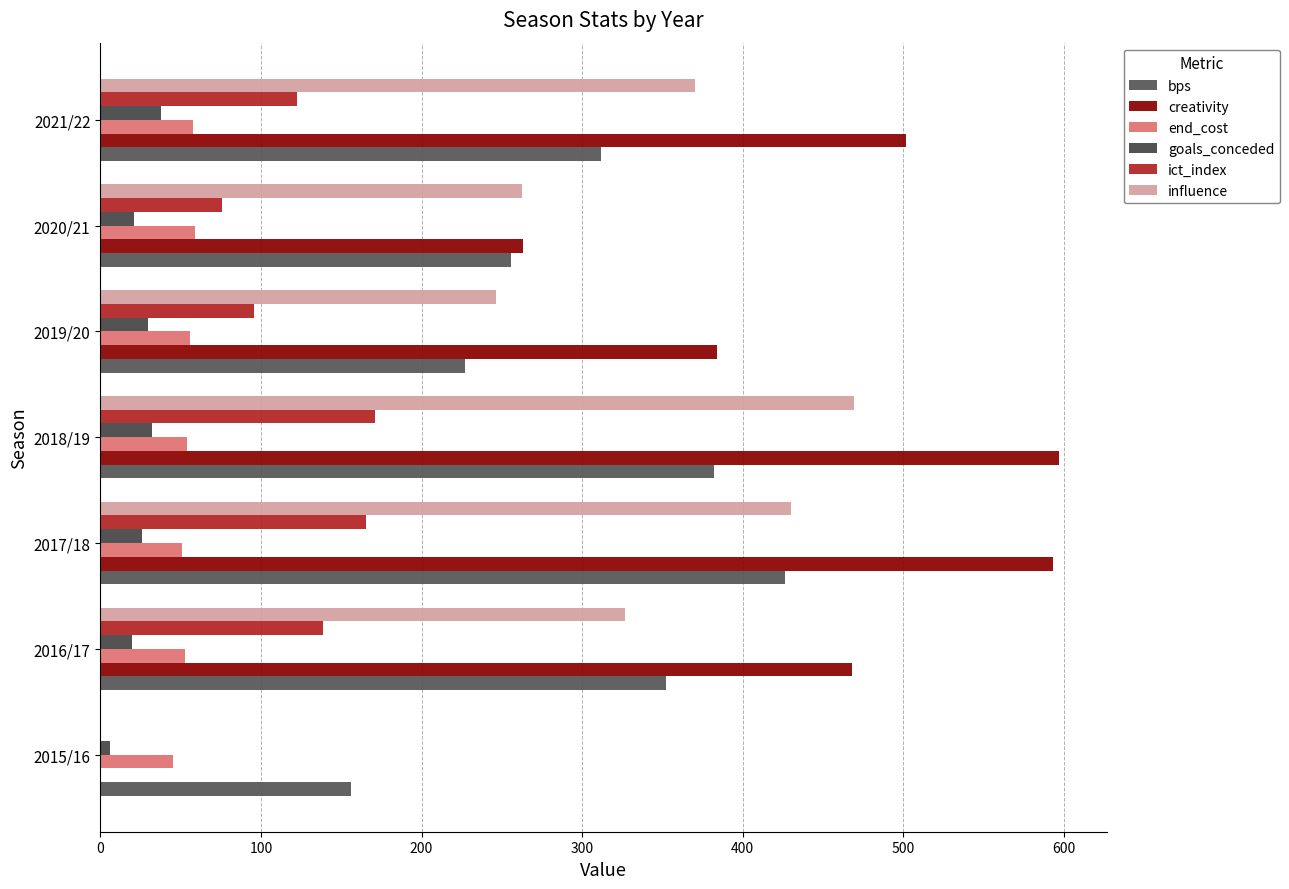

What is the lowest value of the bps series?

156.0